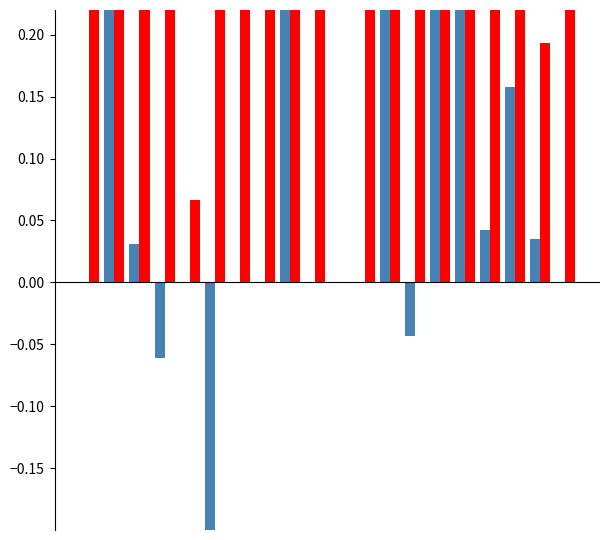

Which series has the largest total across all categories?

f1